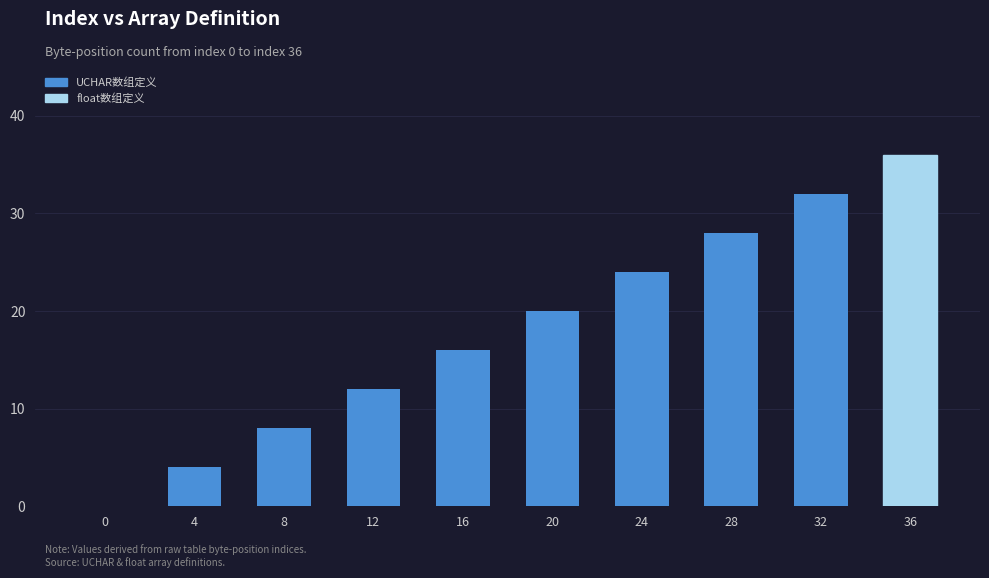

What is the maximum value shown in the chart?

36